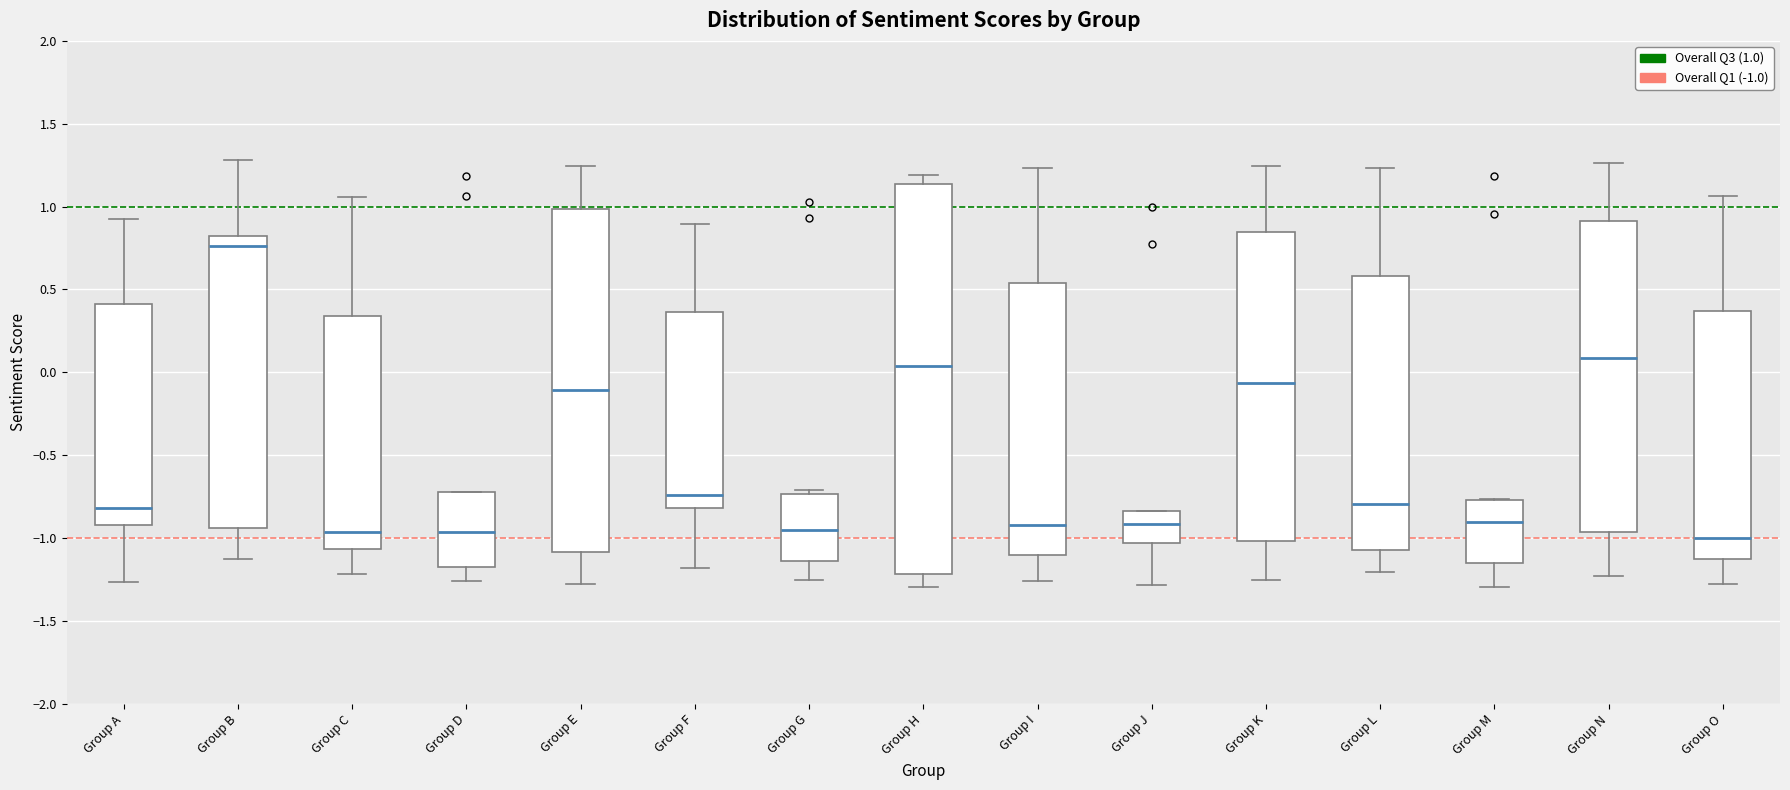

Which box is the tallest, from its lower edge to its upper edge?

Group H